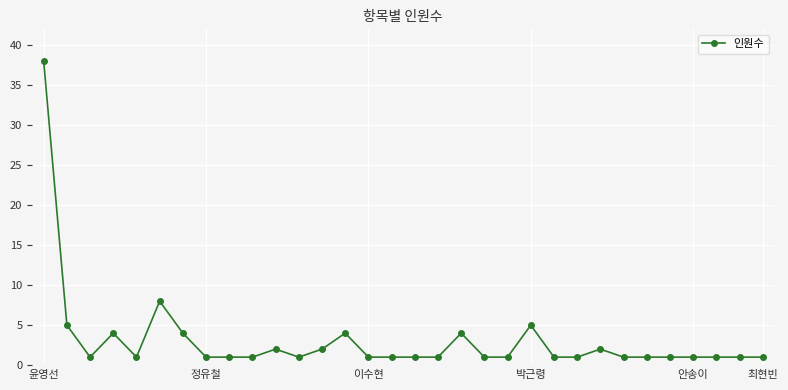

What is the value of the 6th point from the left?

8